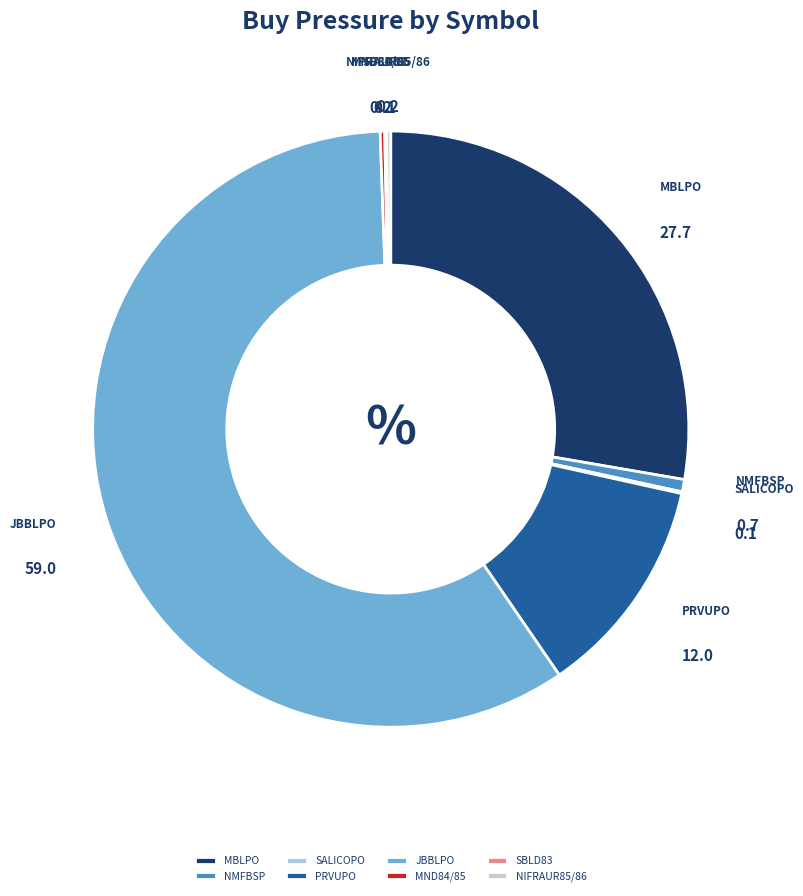

Which slice is the largest?

JBBLPO